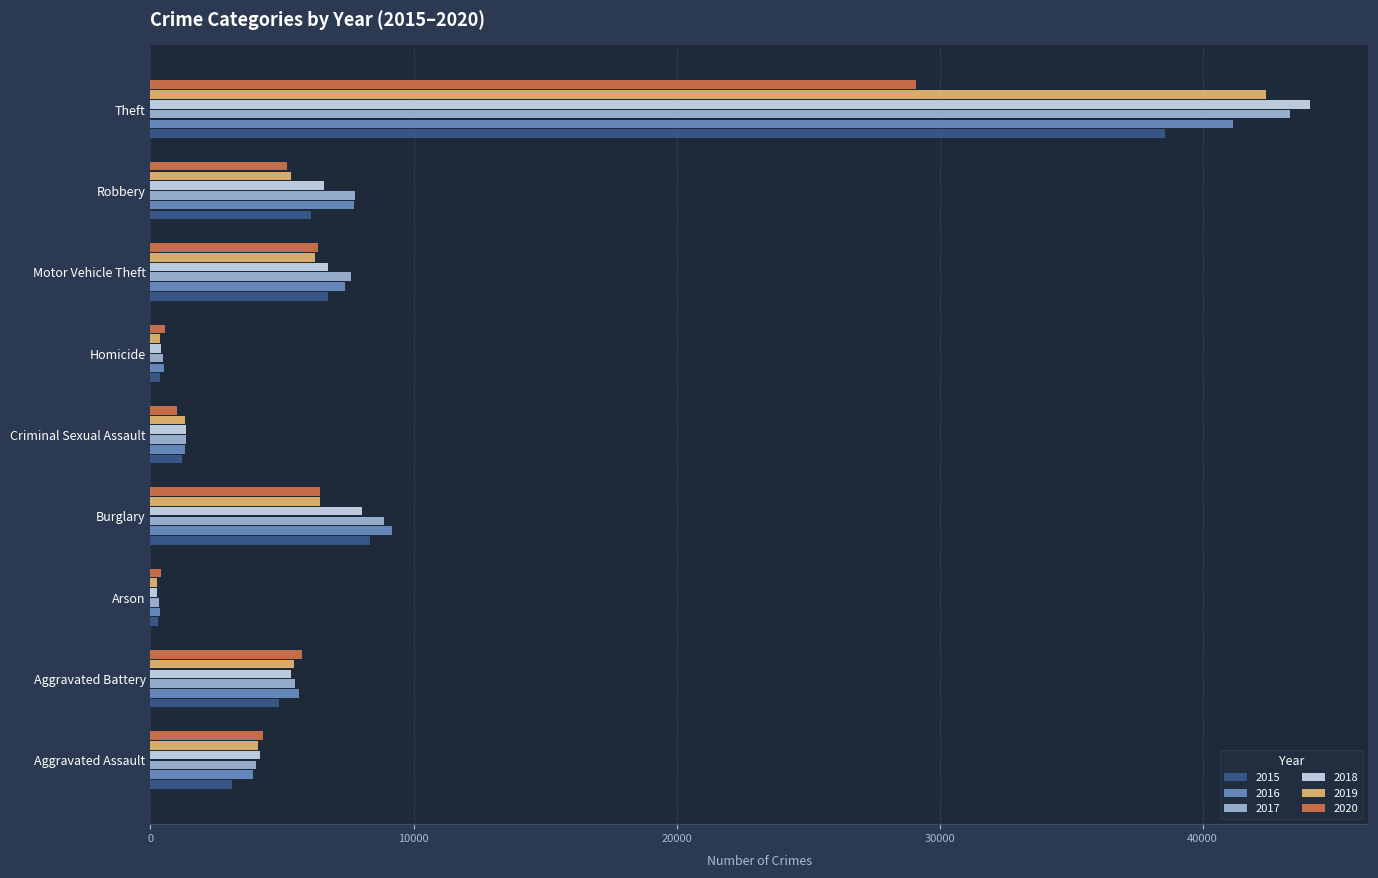

What is the total value across all series at Robbery?

38744